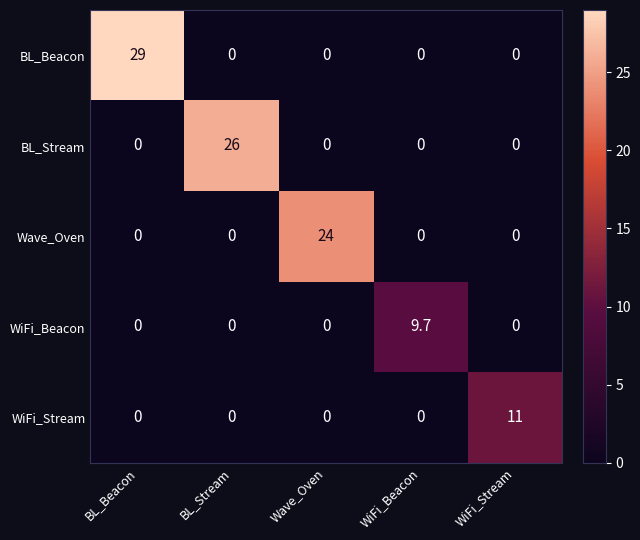

What is the difference between the maximum and minimum values in the BL_Beacon series?

29.0